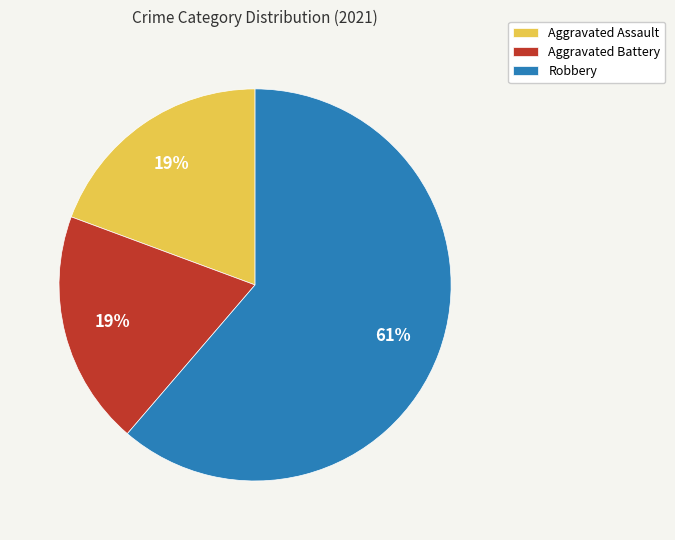

True or false: Robbery accounts for 61% of the total.

True